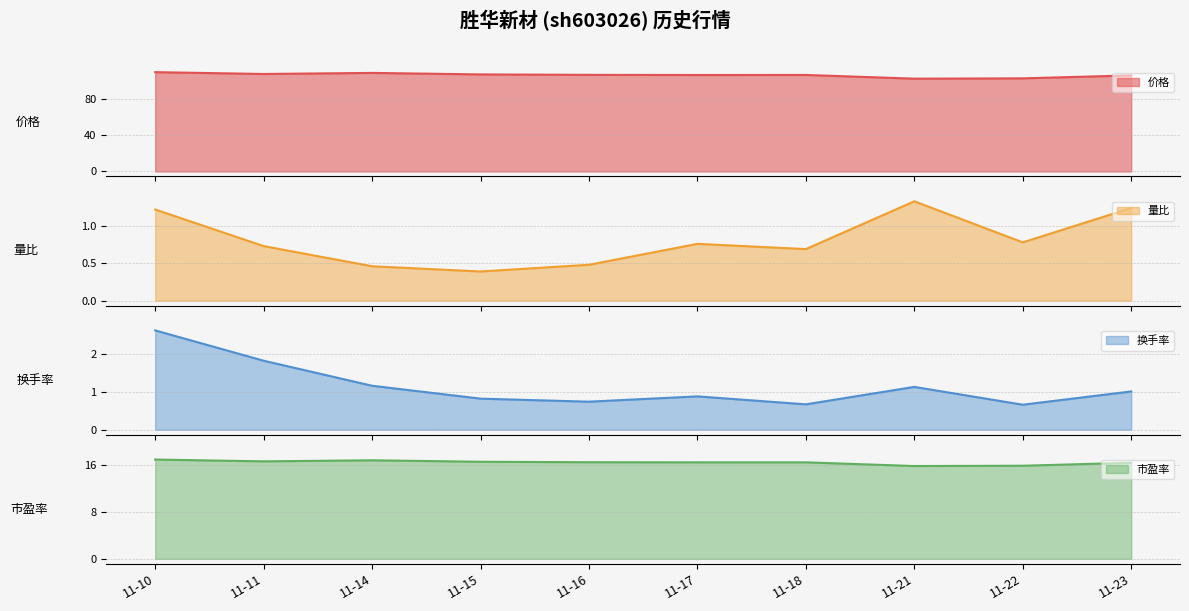

Reading left to right, list all the values displayed in this chart.

价格: 11-10=109.0	11-11=107.0	11-14=108.2	11-15=106.6	11-16=106.1	11-17=105.9	11-18=106.0	11-21=101.9	11-22=102.2	11-23=105.5
量比: 11-10=1.2	11-11=0.7	11-14=0.5	11-15=0.4	11-16=0.5	11-17=0.8	11-18=0.7	11-21=1.3	11-22=0.8	11-23=1.2
换手率: 11-10=2.6	11-11=1.8	11-14=1.2	11-15=0.8	11-16=0.7	11-17=0.9	11-18=0.7	11-21=1.1	11-22=0.7	11-23=1.0
市盈率: 11-10=17.0	11-11=16.7	11-14=16.9	11-15=16.6	11-16=16.6	11-17=16.5	11-18=16.5	11-21=15.9	11-22=15.9	11-23=16.5